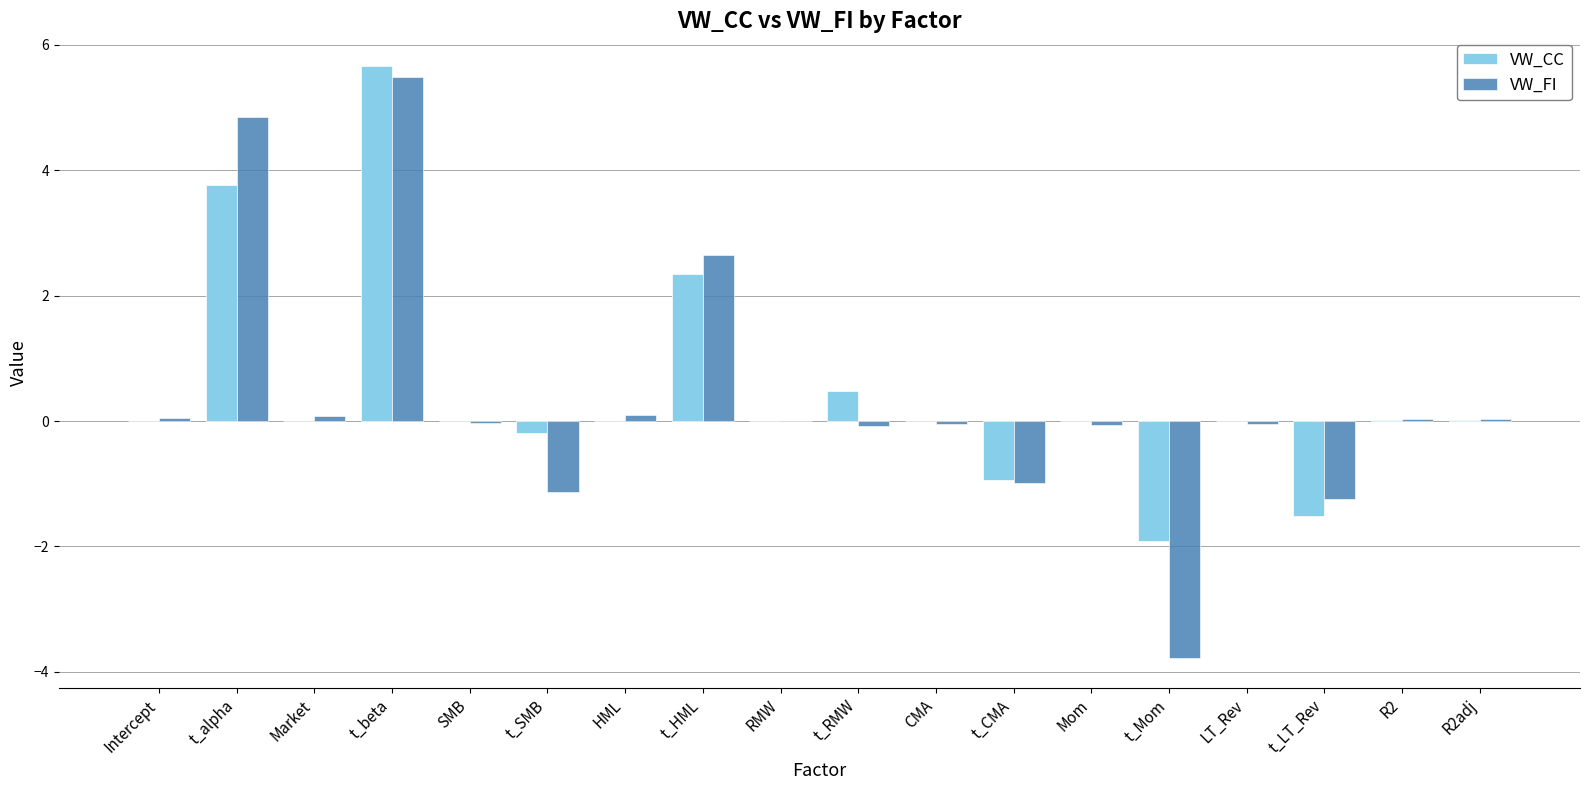

How many data points does each series have?

18